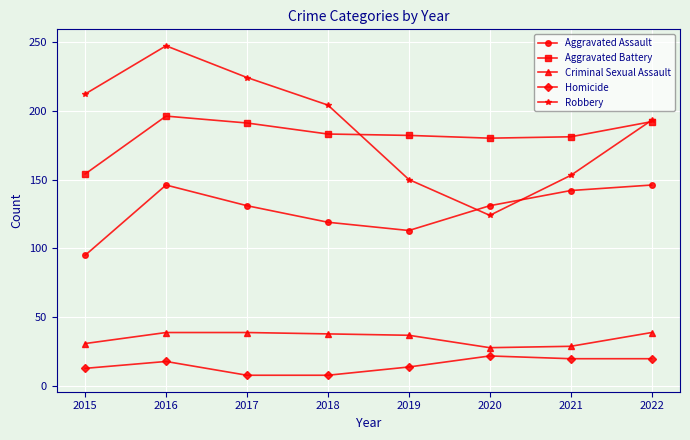

Rank the categories by Robbery value from lowest to highest.

2020, 2019, 2021, 2022, 2018, 2015, 2017, 2016